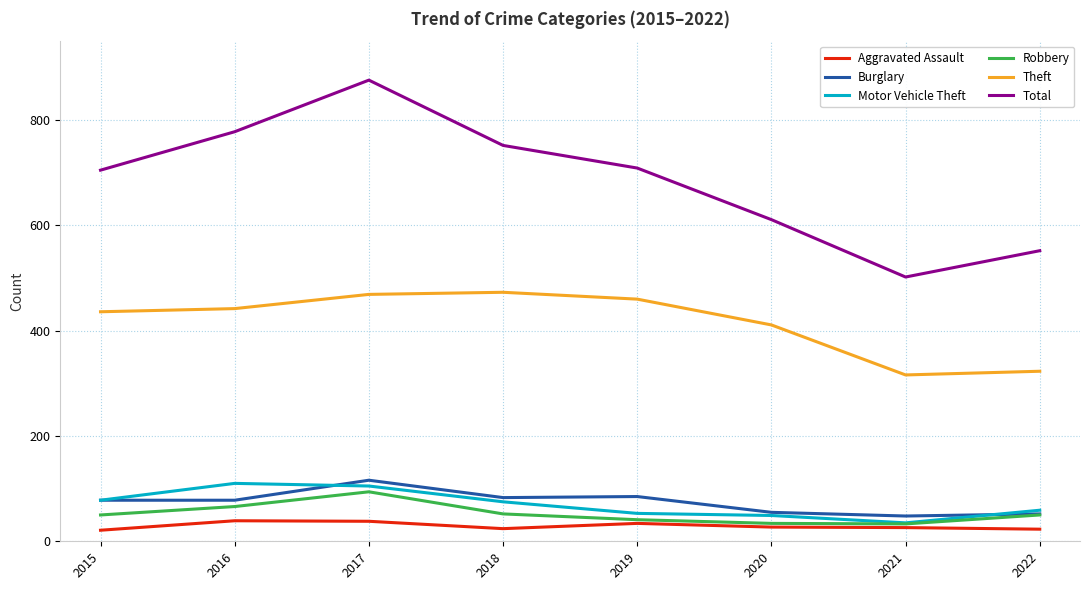

Read the Aggravated Assault value at 2016.

39